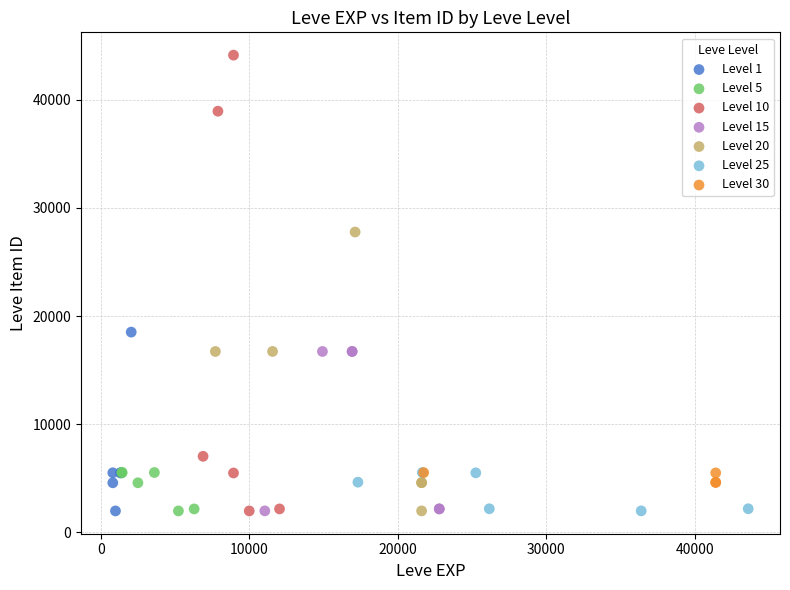

Which series has the widest spread of Y values?

Level 10